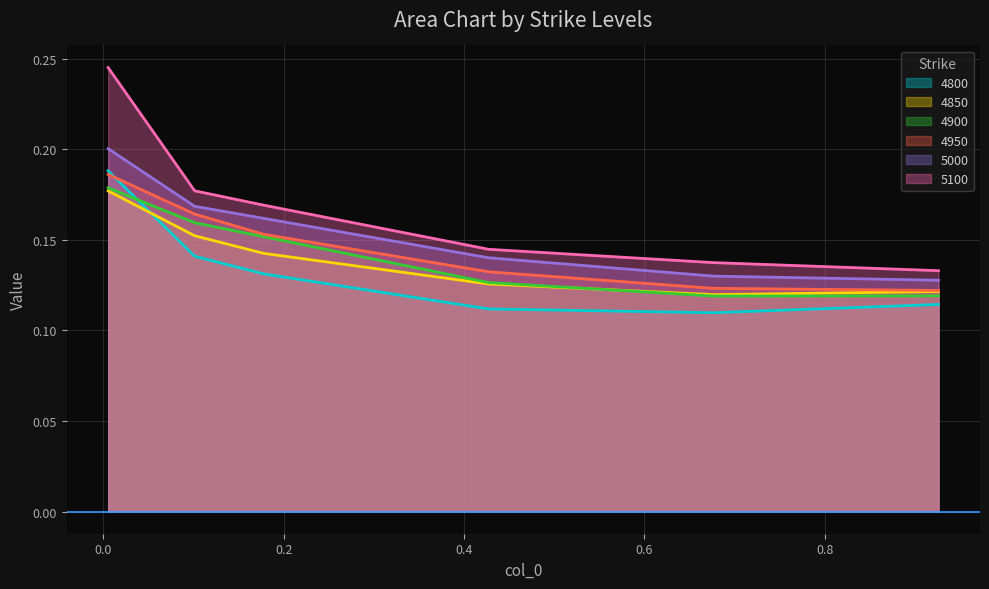

What position from the left is 0.005479452054794521?

1